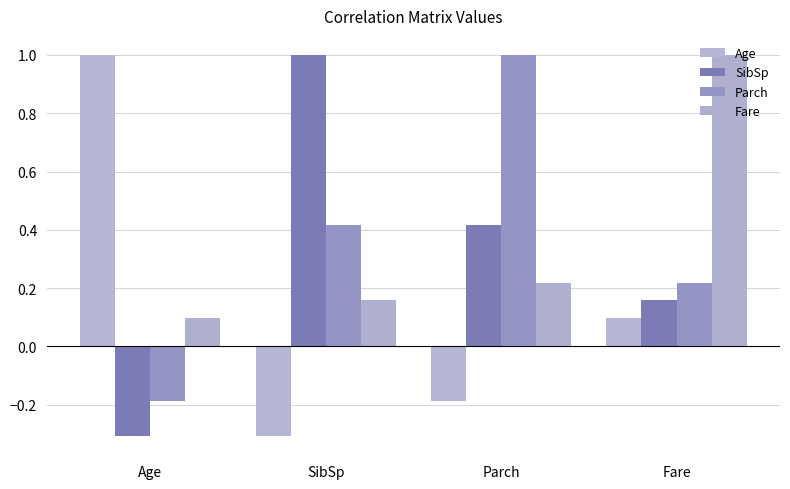

Reading left to right, transcribe all the data shown in this chart.

Age: 1.0	-0.3	-0.2	0.1
SibSp: -0.3	1.0	0.4	0.2
Parch: -0.2	0.4	1.0	0.2
Fare: 0.1	0.2	0.2	1.0